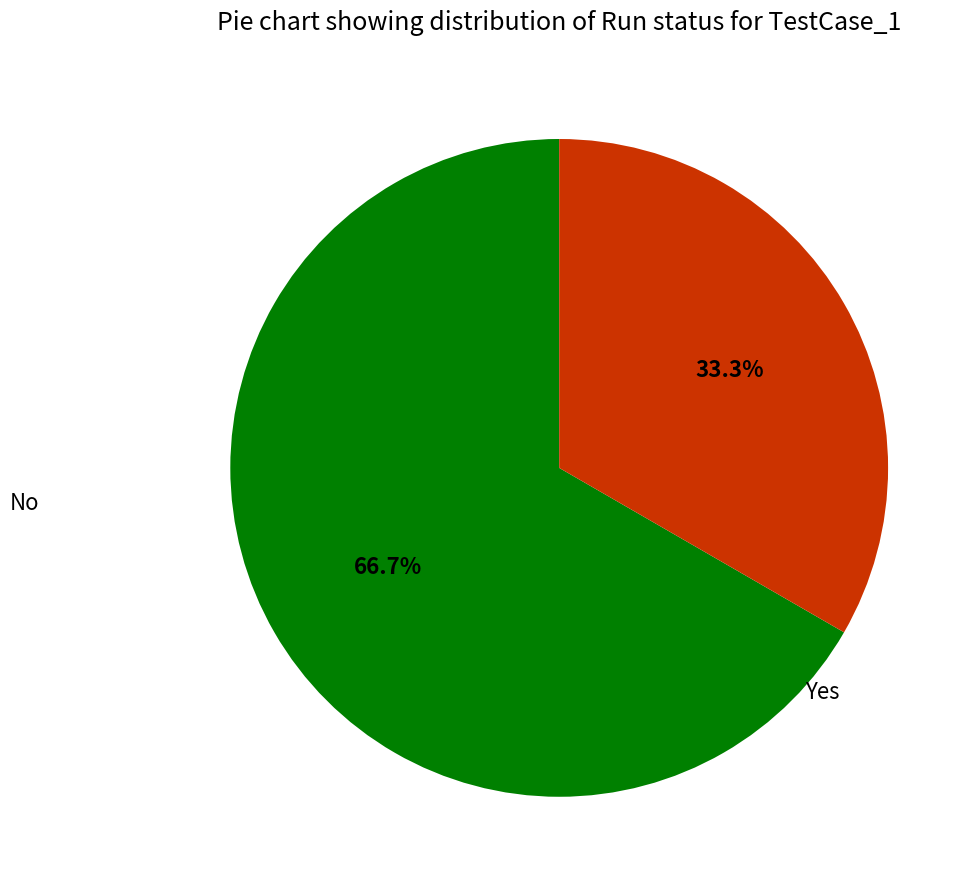

What is the smallest slice in the pie chart?

No